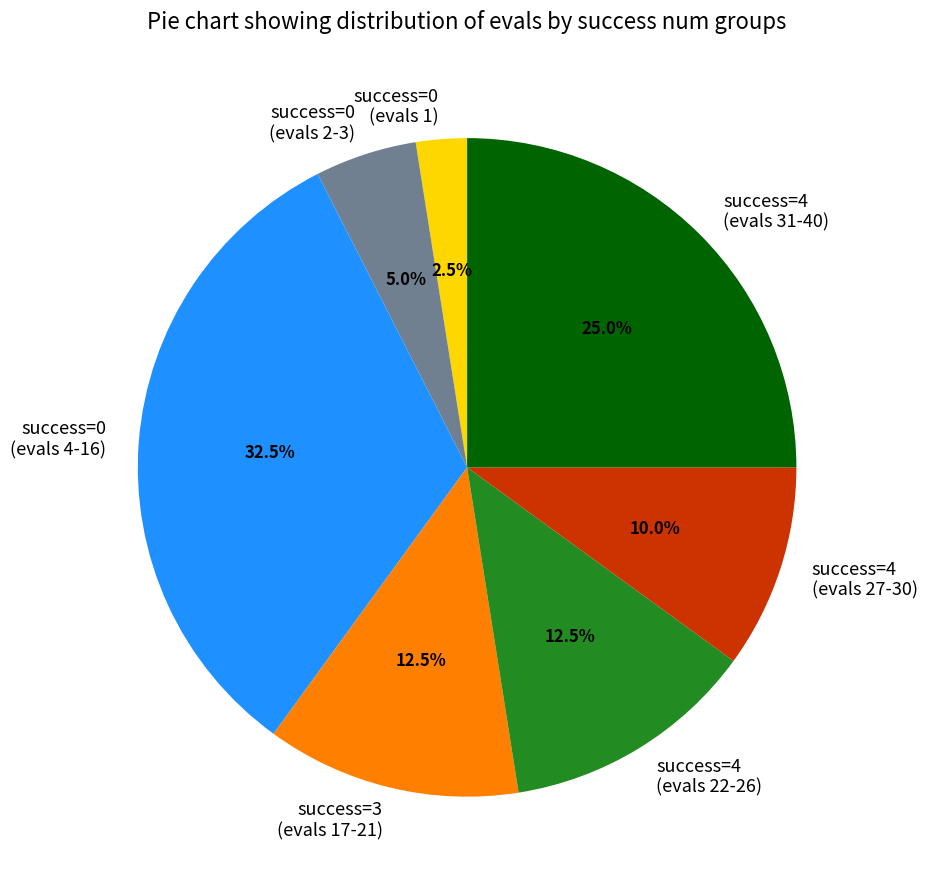

Is there any slice that represents more than half of the pie?

No